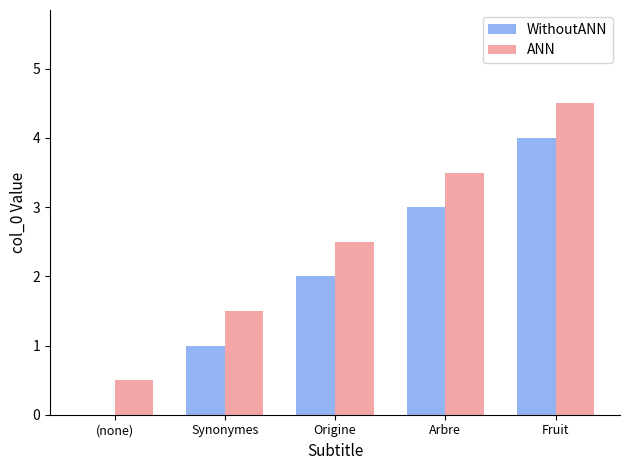

At which label does ANN reach its peak?

Fruit